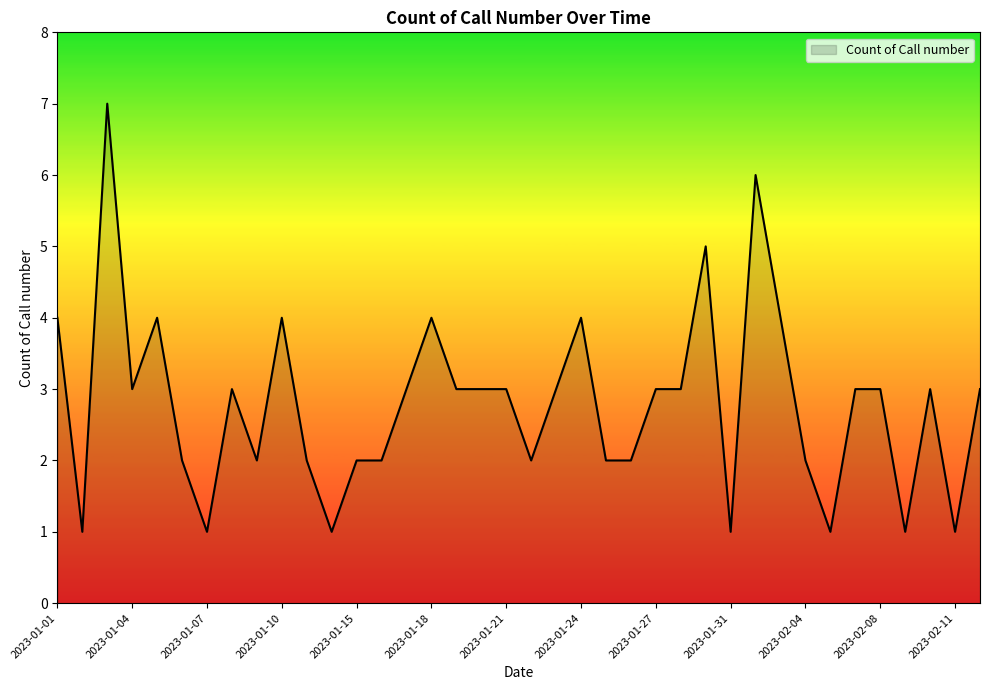

What is the difference between the maximum and minimum values?

6